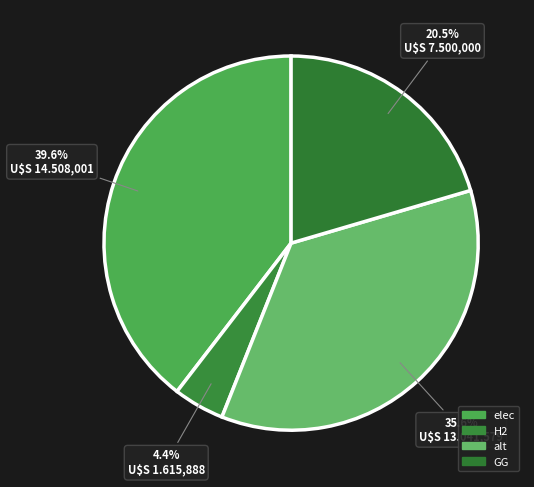

To the nearest percent, what percentage of the pie is H2?

4%